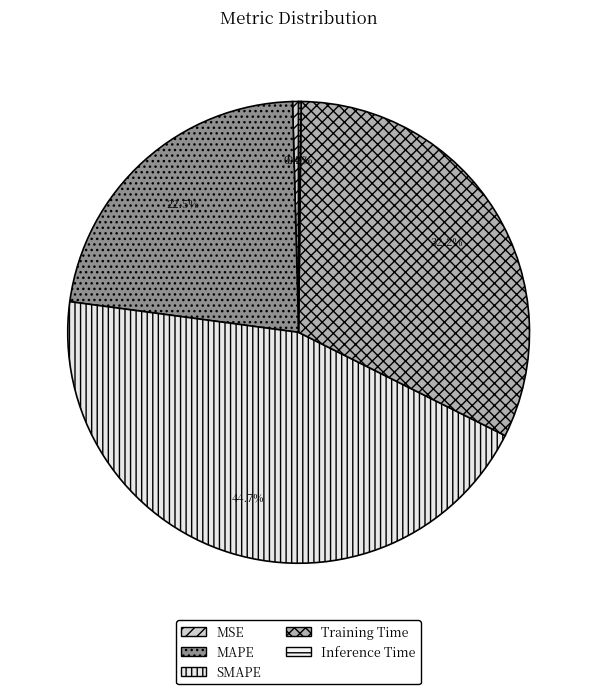

To the nearest percent, what percentage of the pie is SMAPE?

45%